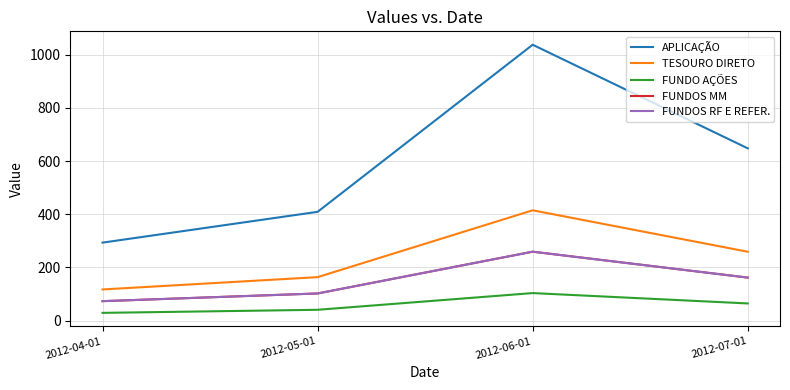

Is this an area chart (filled region under the line)?

No